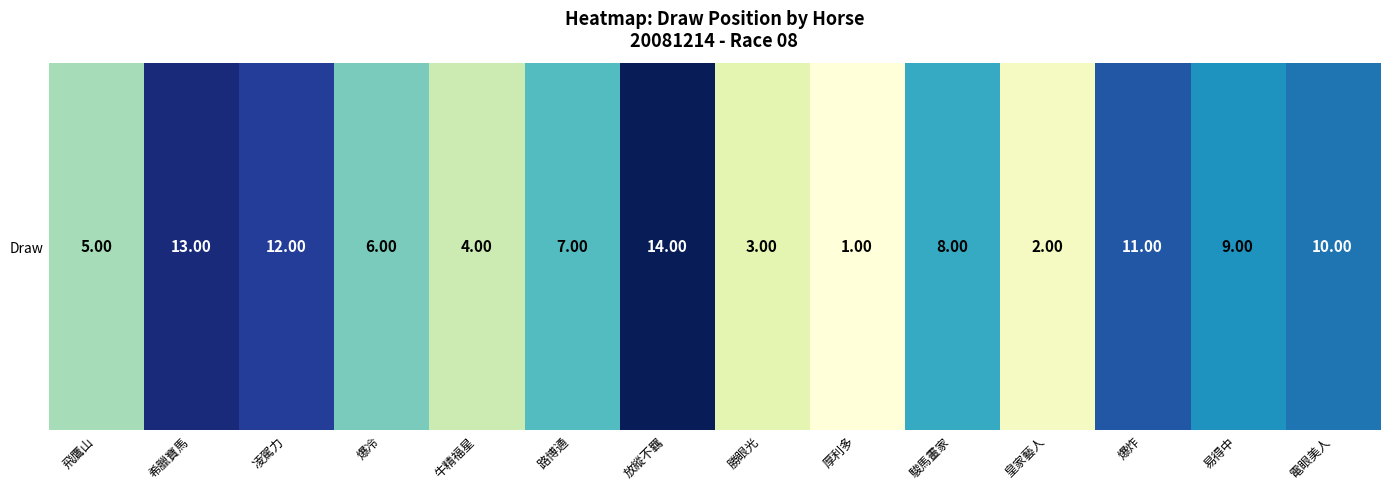

Which has a higher value, 皇家藝人 or 放縱不羈?

放縱不羈